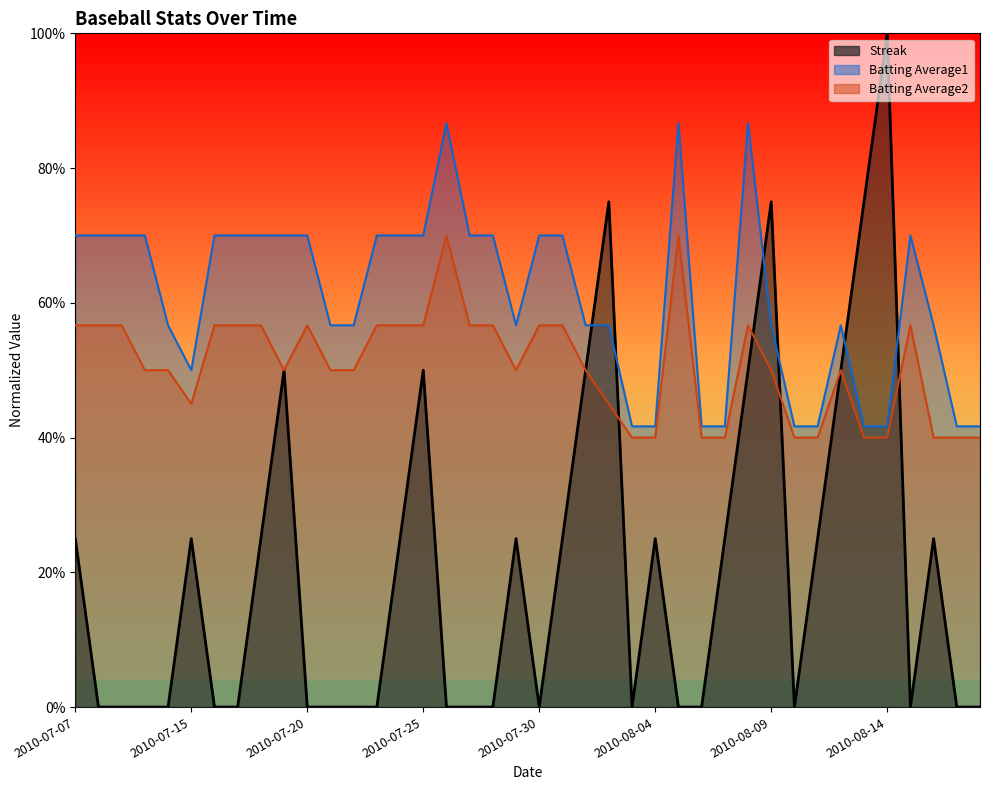

What is the difference between the maximum and minimum values in the Batting Average2 series?

0.3